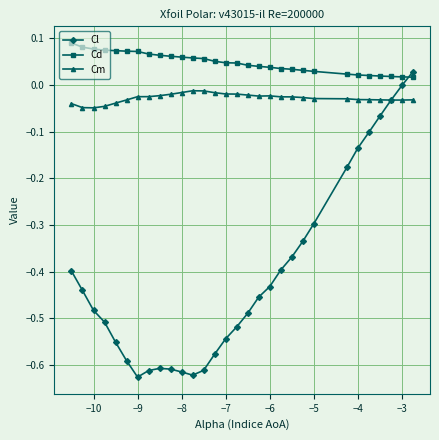

Which series has the largest total across all categories?

Cd